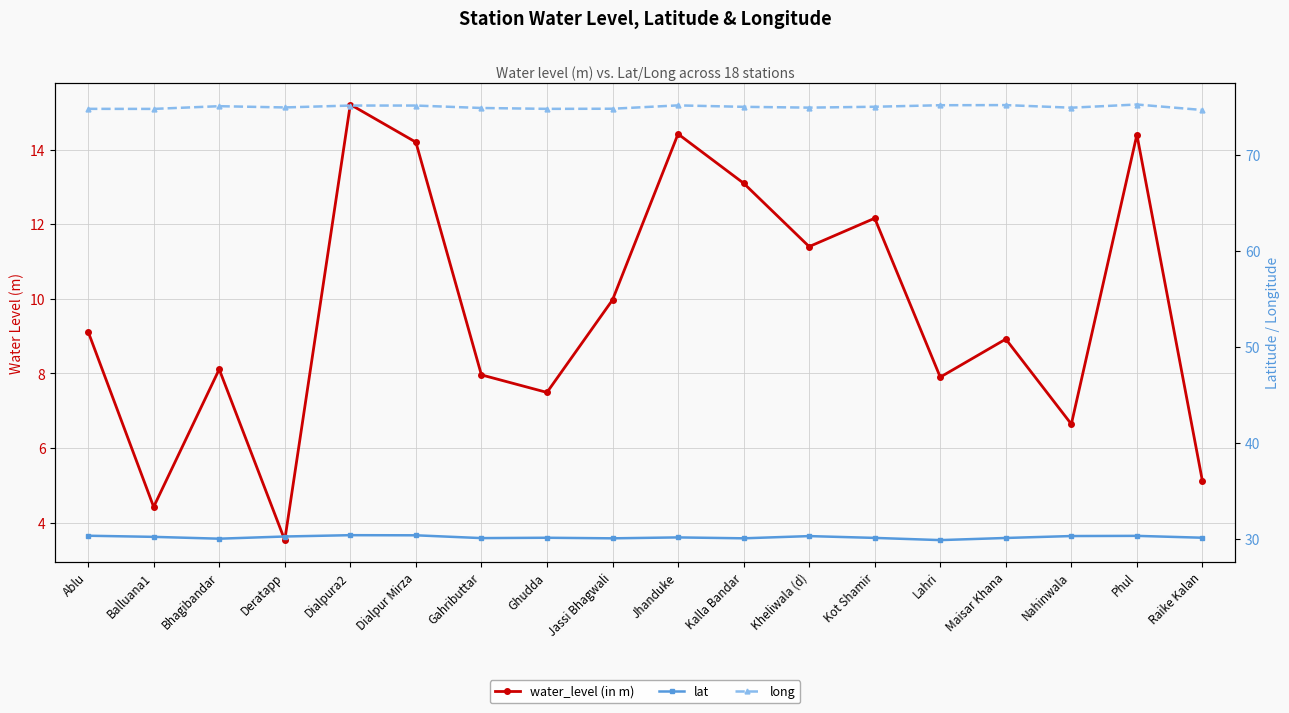

Is it true that lat equals 30.3 at Phul?

True